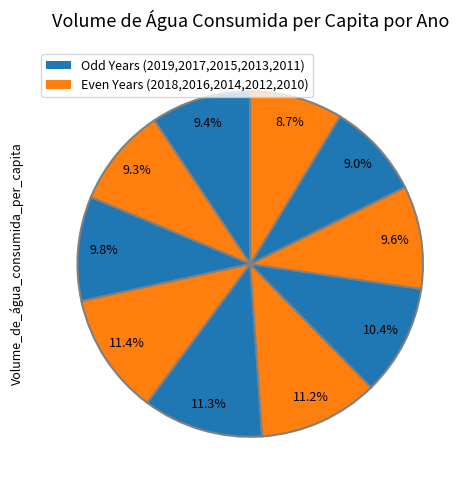

To the nearest percent, what is the average slice percentage?

10%